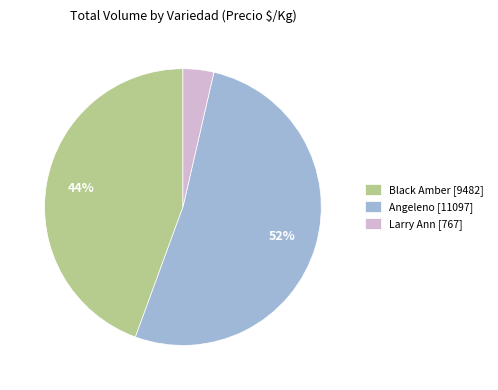

Which category has the smallest portion of the pie?

Larry Ann [767]